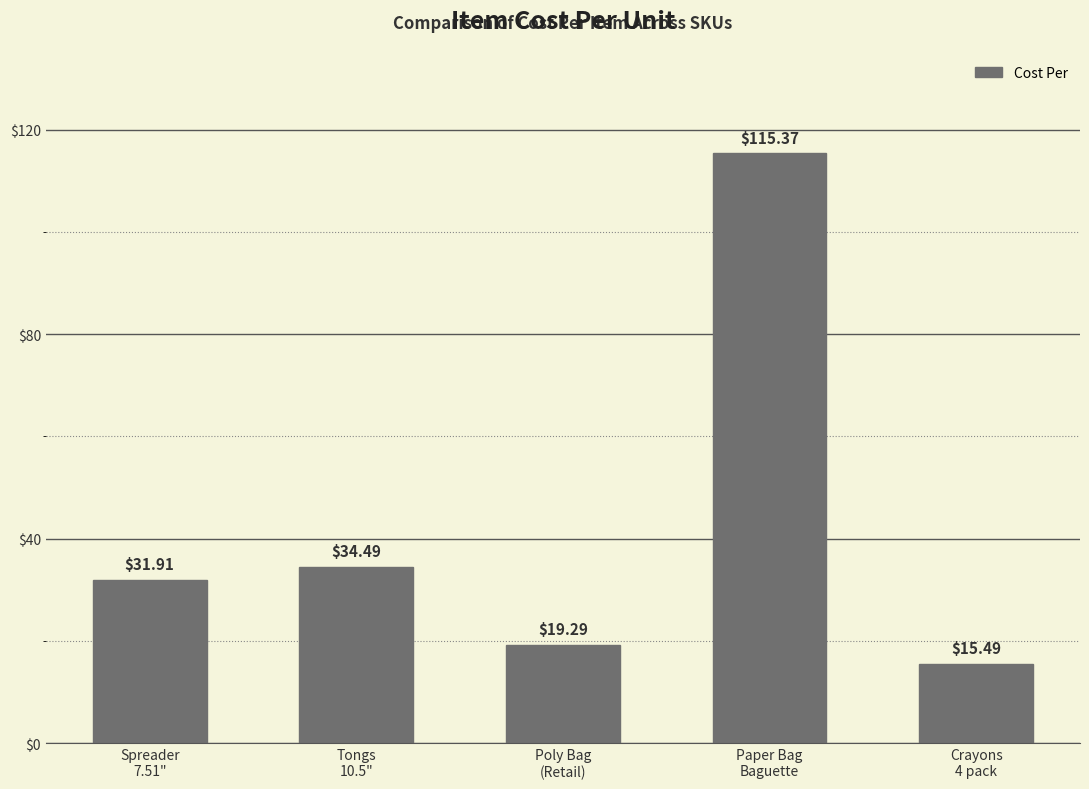

Rank the categories by value from lowest to highest.

Crayons
4 pack, Poly Bag
(Retail), Spreader
7.51", Tongs
10.5", Paper Bag
Baguette